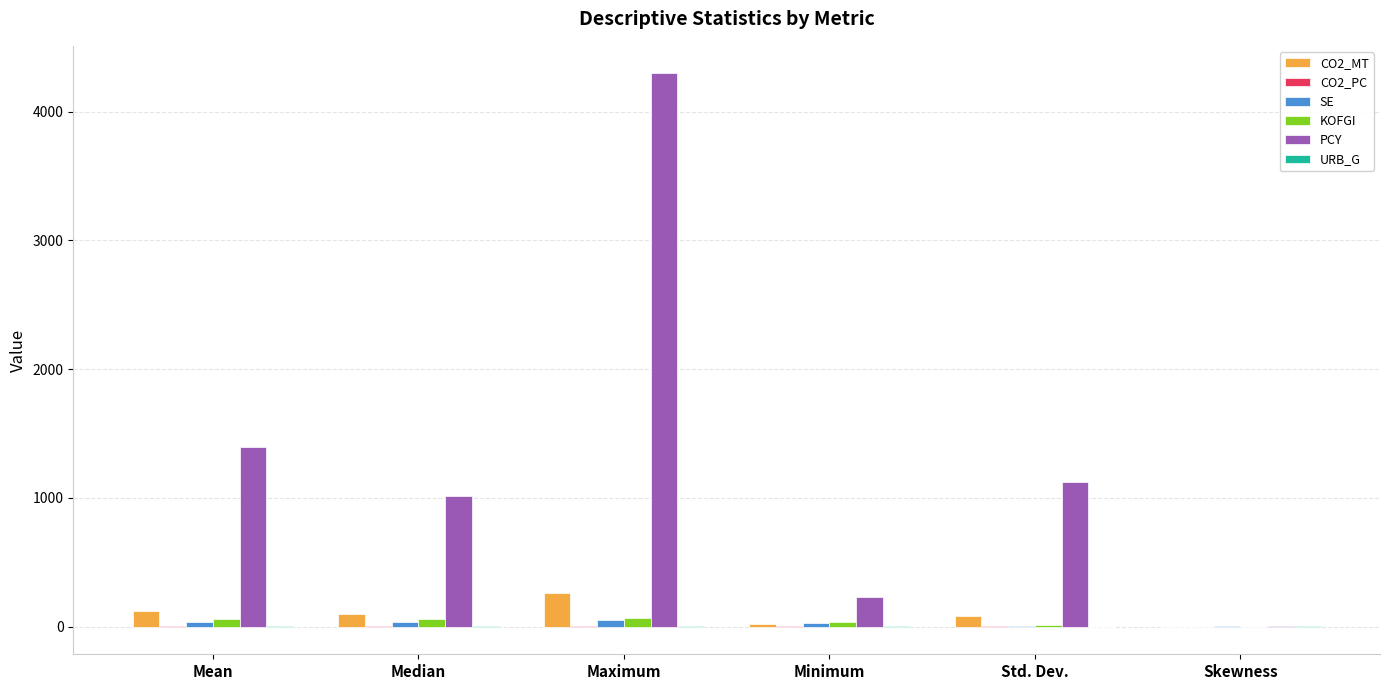

Count the number of categories in the chart.

6